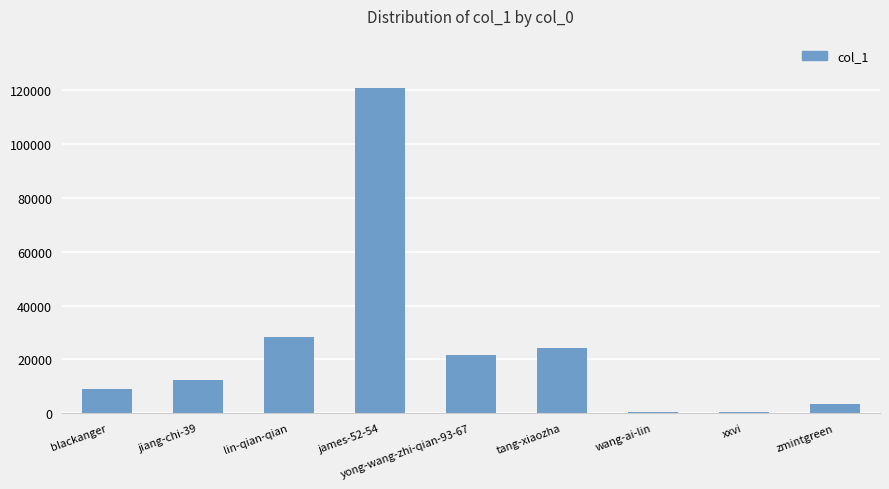

What is the maximum value shown in the chart?

120936